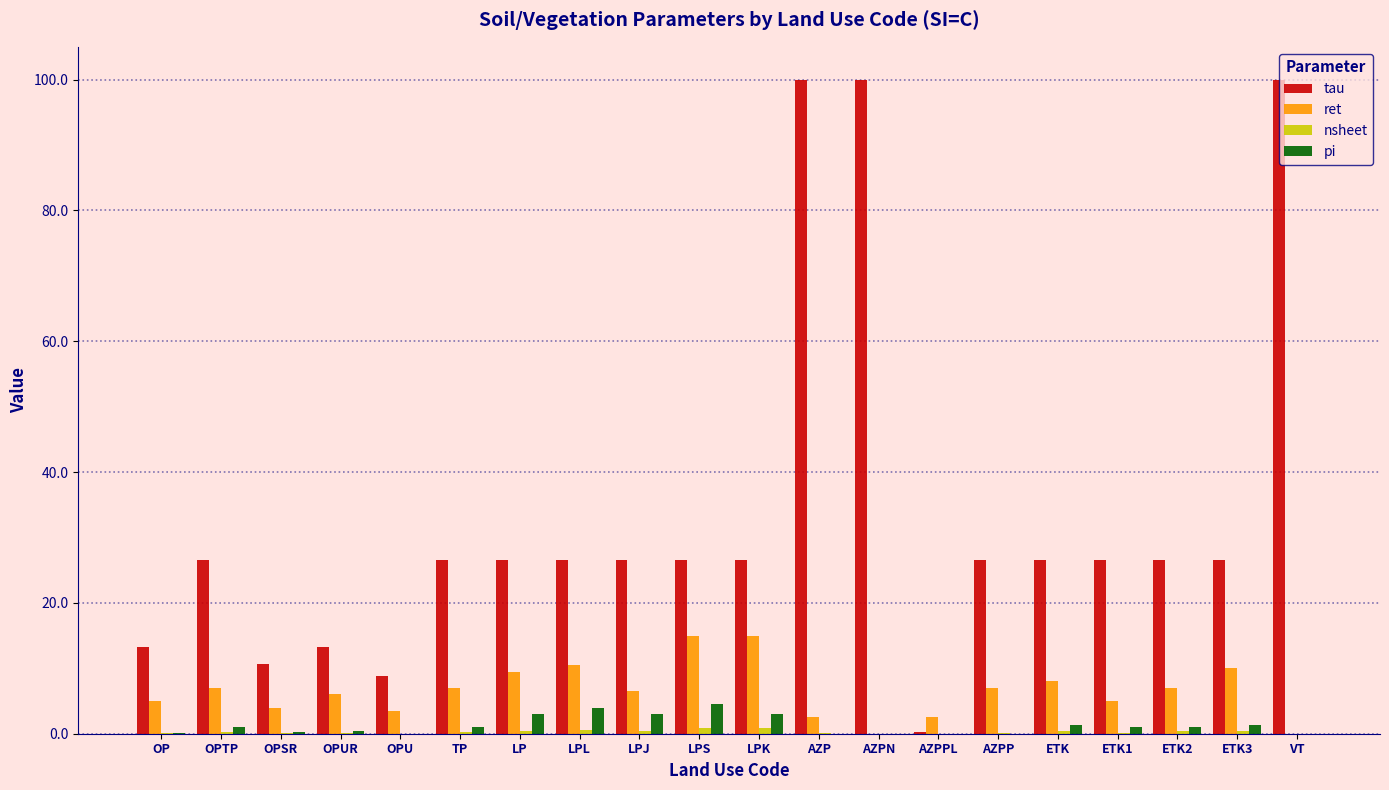

How many series are shown in this chart?

4